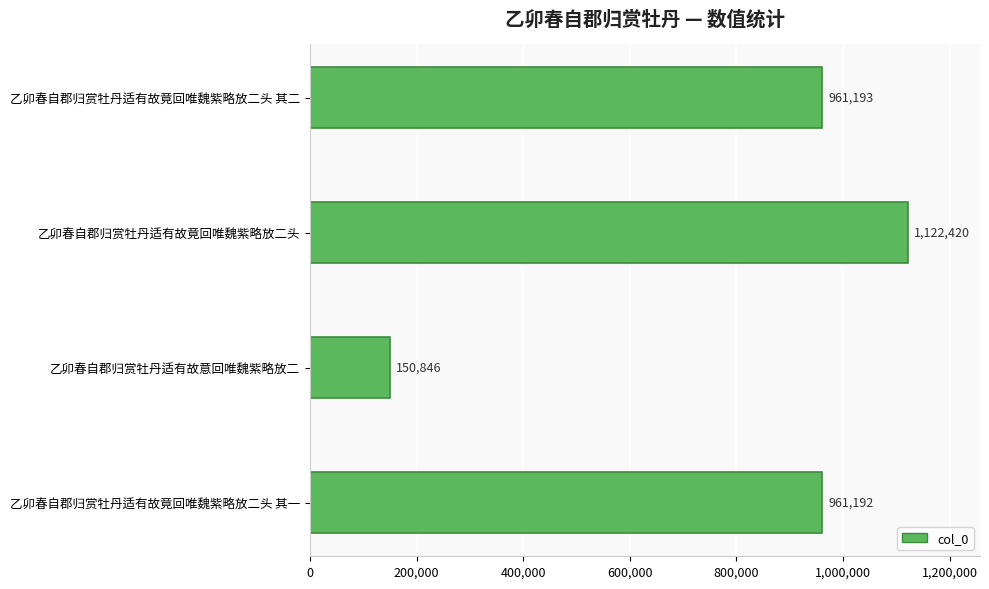

What is the minimum value shown in the chart?

150846